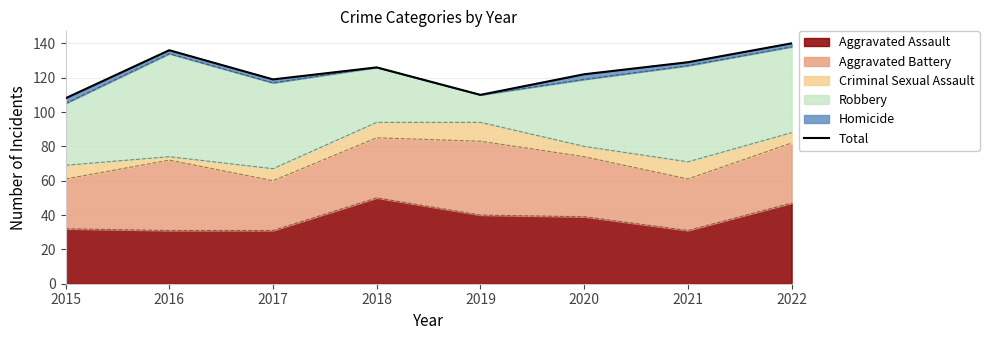

At which label does the data first exceed 126?

2016